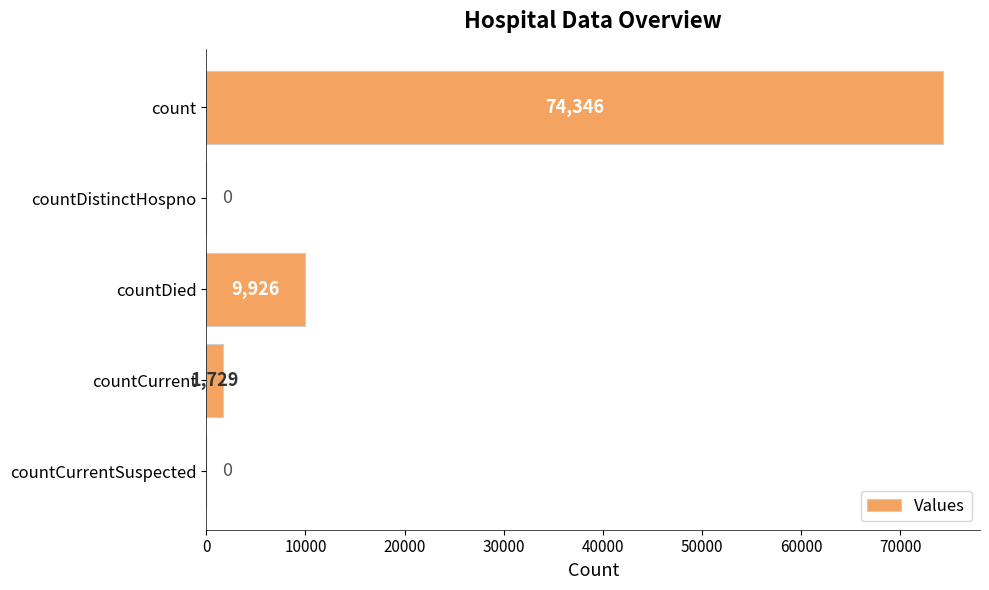

What is the maximum value shown in the chart?

74346